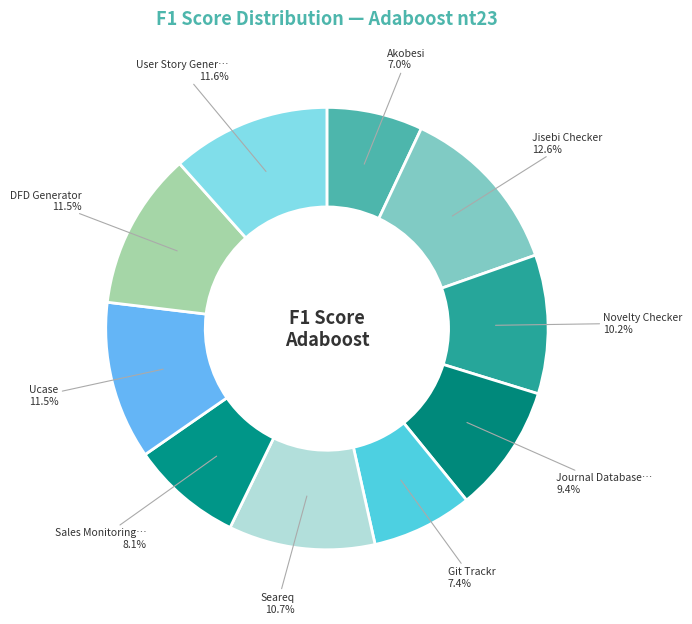

How many segments does this pie chart have?

10